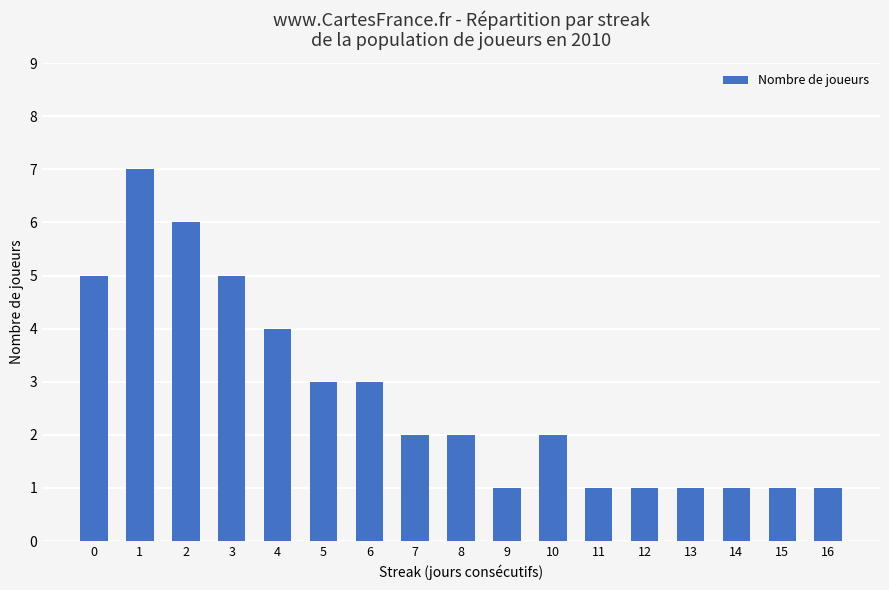

How many series are shown in this chart?

1